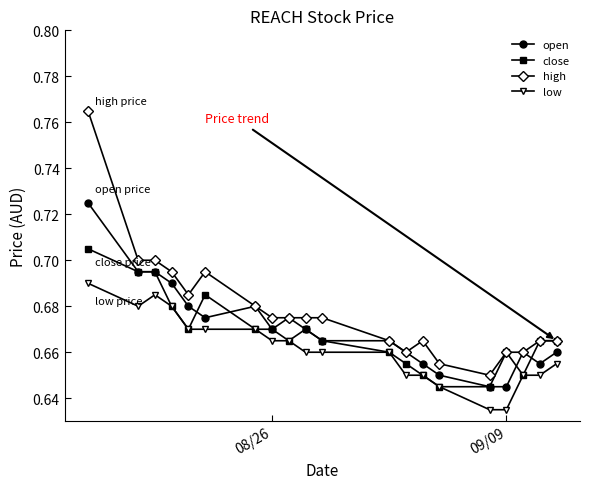

True or false: low and open cross at least once.

False